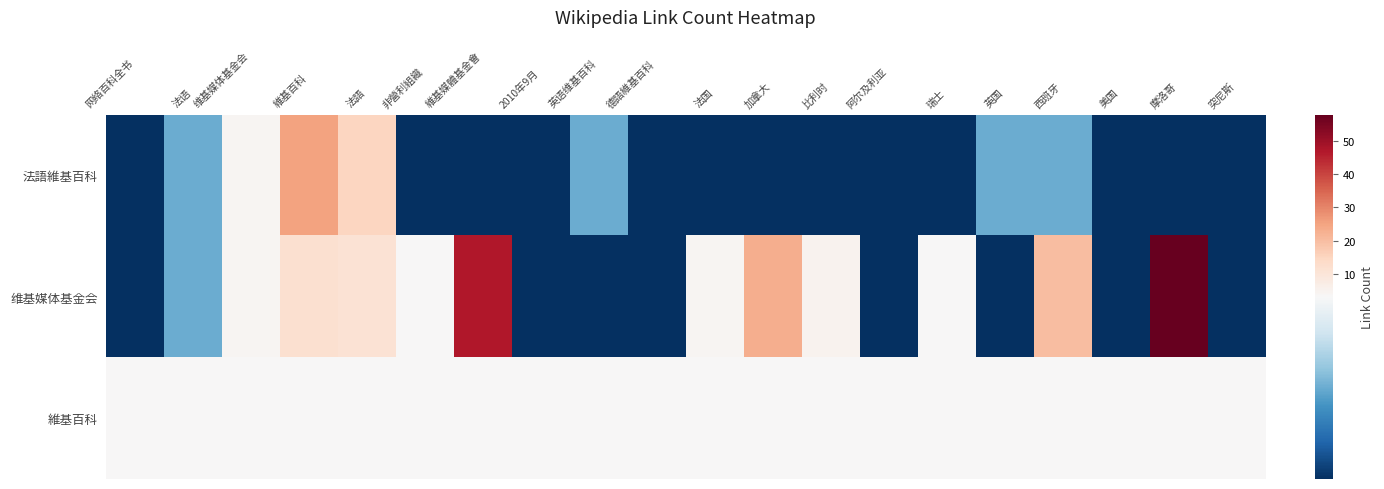

At which category is the sum across all series the highest?

摩洛哥